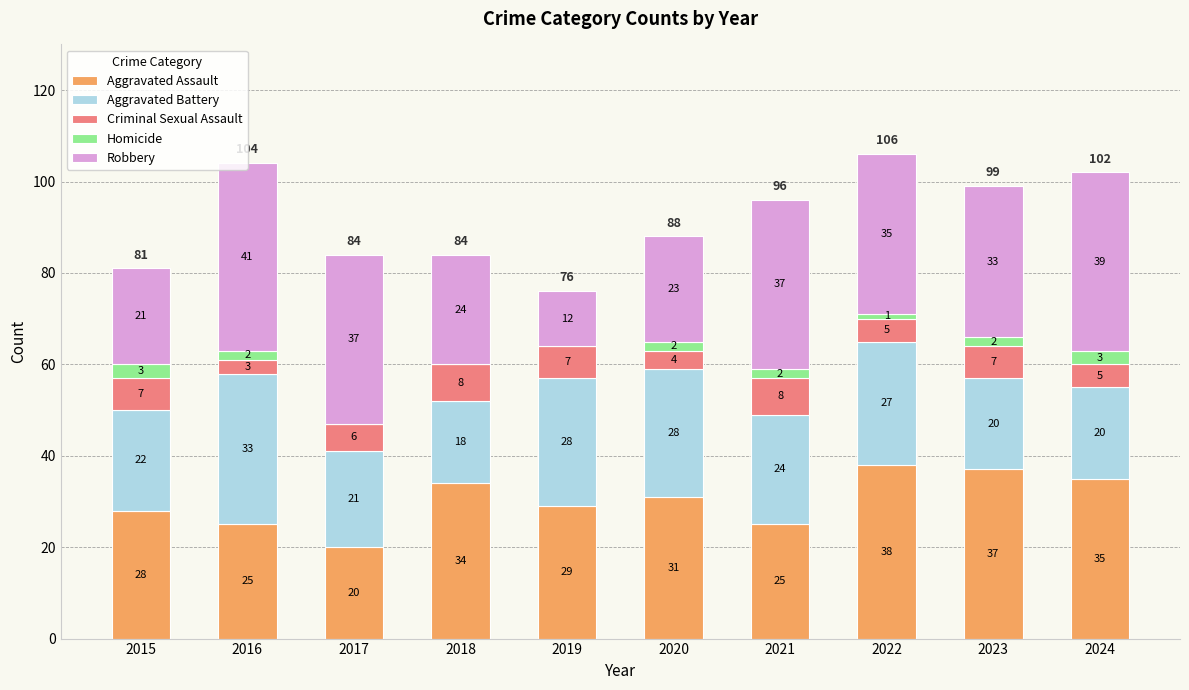

What is the sum of all Aggravated Assault values?

302